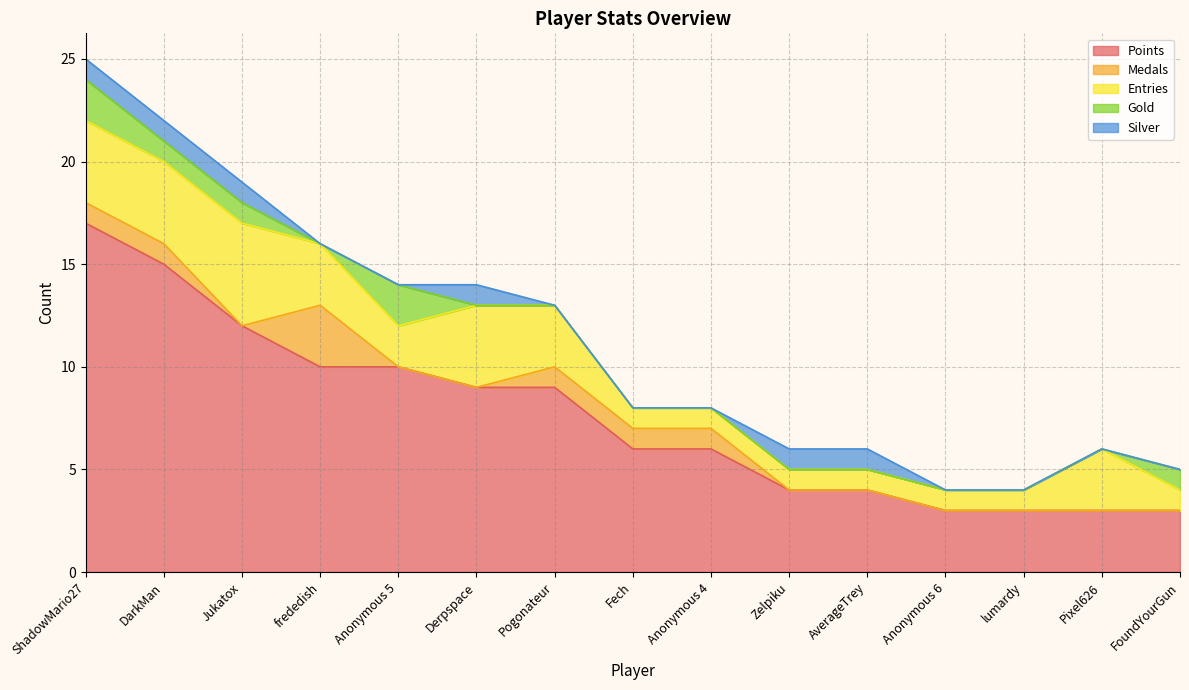

Reading right to left, list all the values displayed in this chart.

Points: FoundYourGun=3	Pixel626=3	lumardy=3	Anonymous 6=3	AverageTrey=4	Zelpiku=4	Anonymous 4=6	Fech=6	Pogonateur=9	Derpspace=9	Anonymous 5=10	frededish=10	Jukatox=12	DarkMan=15	ShadowMario27=17
Medals: FoundYourGun=0	Pixel626=0	lumardy=0	Anonymous 6=0	AverageTrey=0	Zelpiku=0	Anonymous 4=1	Fech=1	Pogonateur=1	Derpspace=0	Anonymous 5=0	frededish=3	Jukatox=0	DarkMan=1	ShadowMario27=1
Entries: FoundYourGun=1	Pixel626=3	lumardy=1	Anonymous 6=1	AverageTrey=1	Zelpiku=1	Anonymous 4=1	Fech=1	Pogonateur=3	Derpspace=4	Anonymous 5=2	frededish=3	Jukatox=5	DarkMan=4	ShadowMario27=4
Gold: FoundYourGun=1	Pixel626=0	lumardy=0	Anonymous 6=0	AverageTrey=0	Zelpiku=0	Anonymous 4=0	Fech=0	Pogonateur=0	Derpspace=0	Anonymous 5=2	frededish=0	Jukatox=1	DarkMan=1	ShadowMario27=2
Silver: FoundYourGun=0	Pixel626=0	lumardy=0	Anonymous 6=0	AverageTrey=1	Zelpiku=1	Anonymous 4=0	Fech=0	Pogonateur=0	Derpspace=1	Anonymous 5=0	frededish=0	Jukatox=1	DarkMan=1	ShadowMario27=1